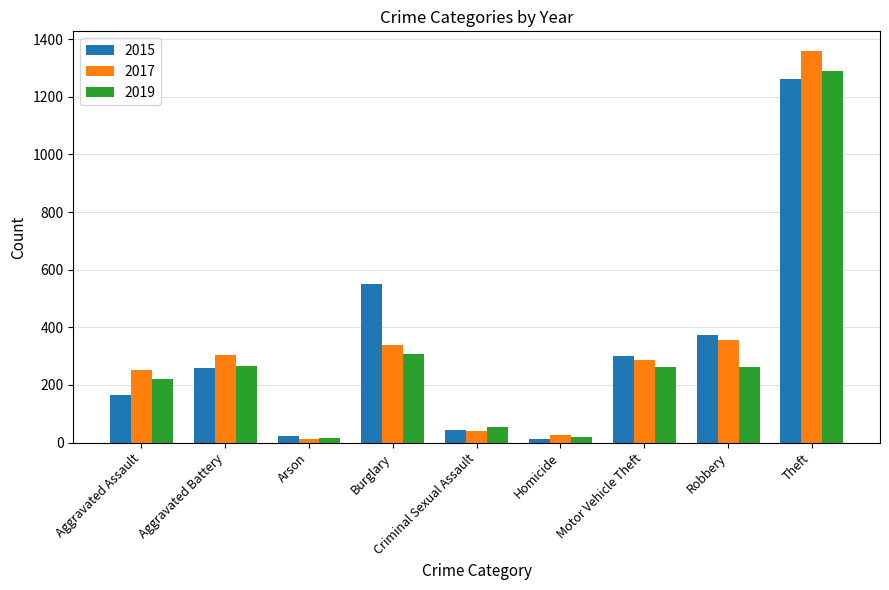

What is the total value across all series at Theft?

3910